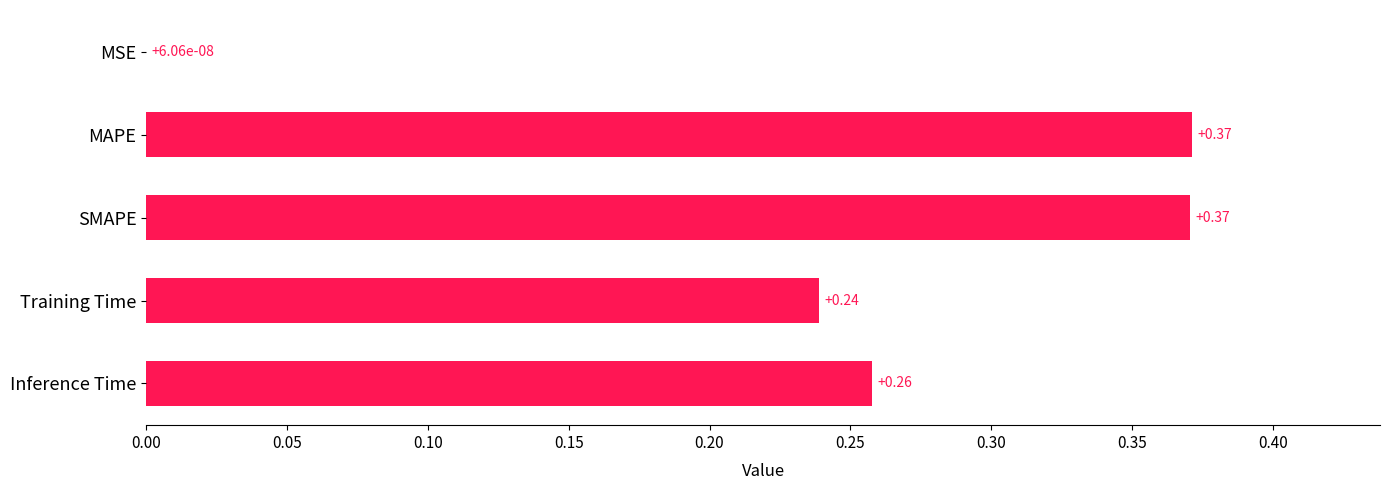

Where is the data nearest to the value 0?

MSE